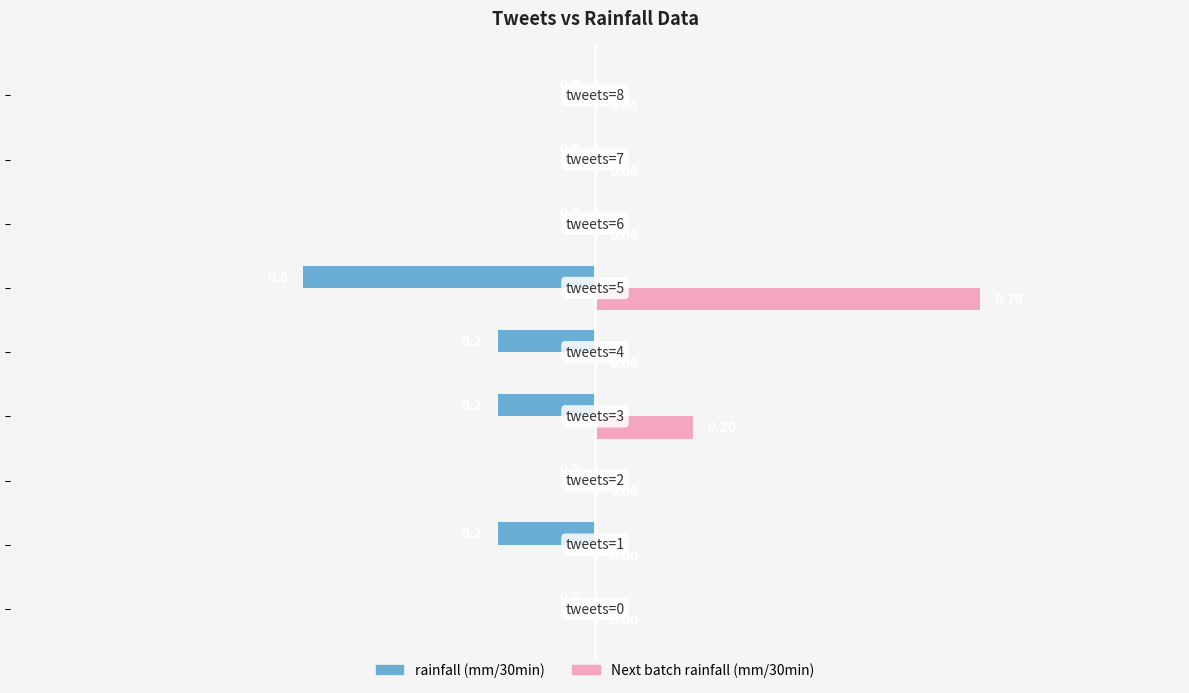

Which series has the largest total across all categories?

Next batch rainfall (mm/30min)